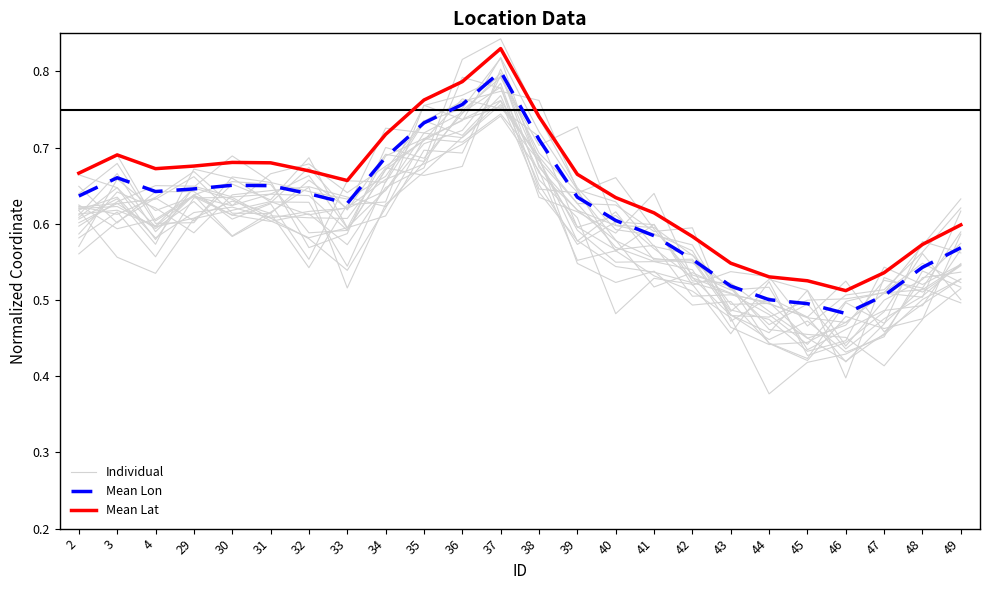

List the series in order of their peak value, highest first.

Mean Lat, Mean Lon, Individual